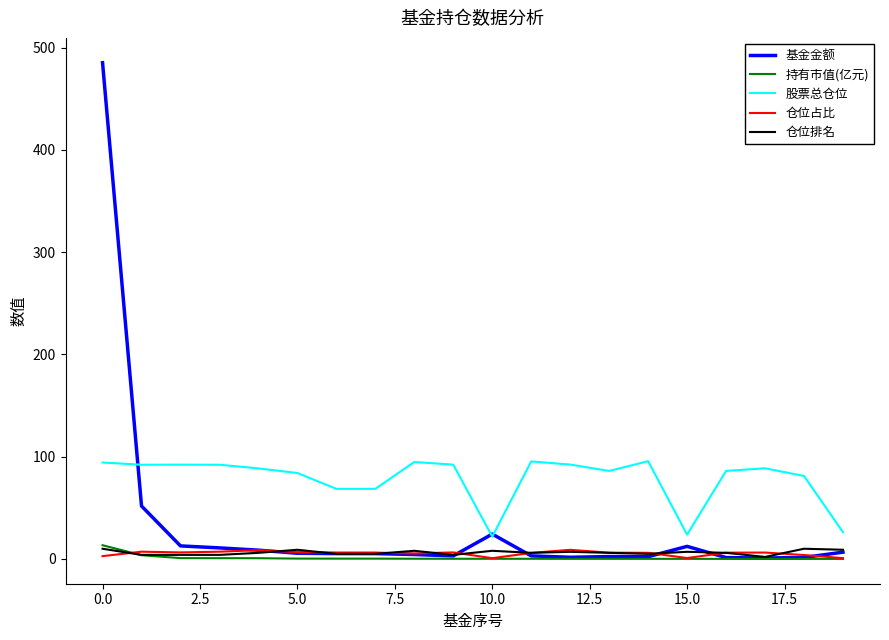

Which series has the largest total across all categories?

股票总仓位